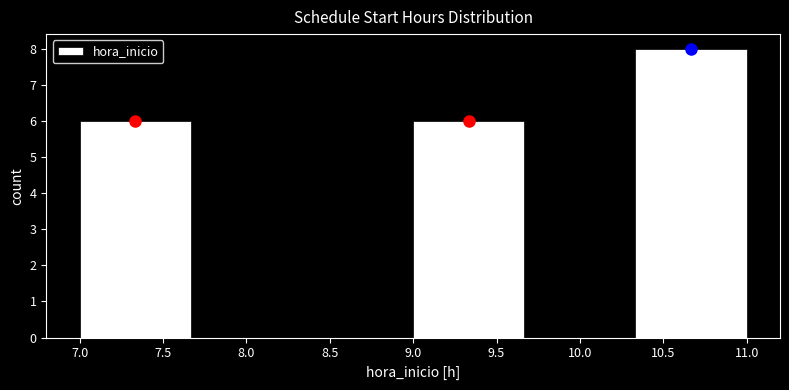

How tall is the bar that spans 7.00 to 7.65 on the x-axis? Neither the bar edges nor the heights are printed on the chart, so give them approximately, as read against the axes.

6